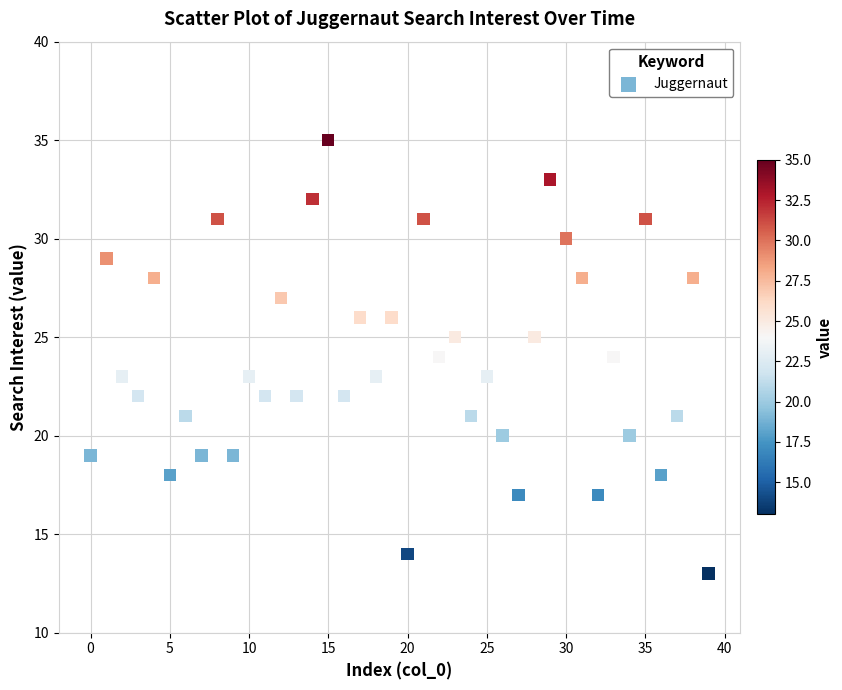

What is the range of Y values (max minus min)?

22